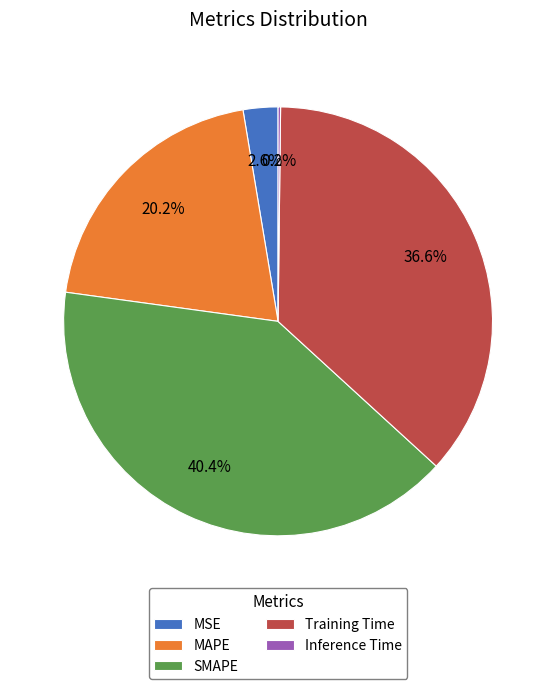

Which category has the biggest portion of the pie?

SMAPE